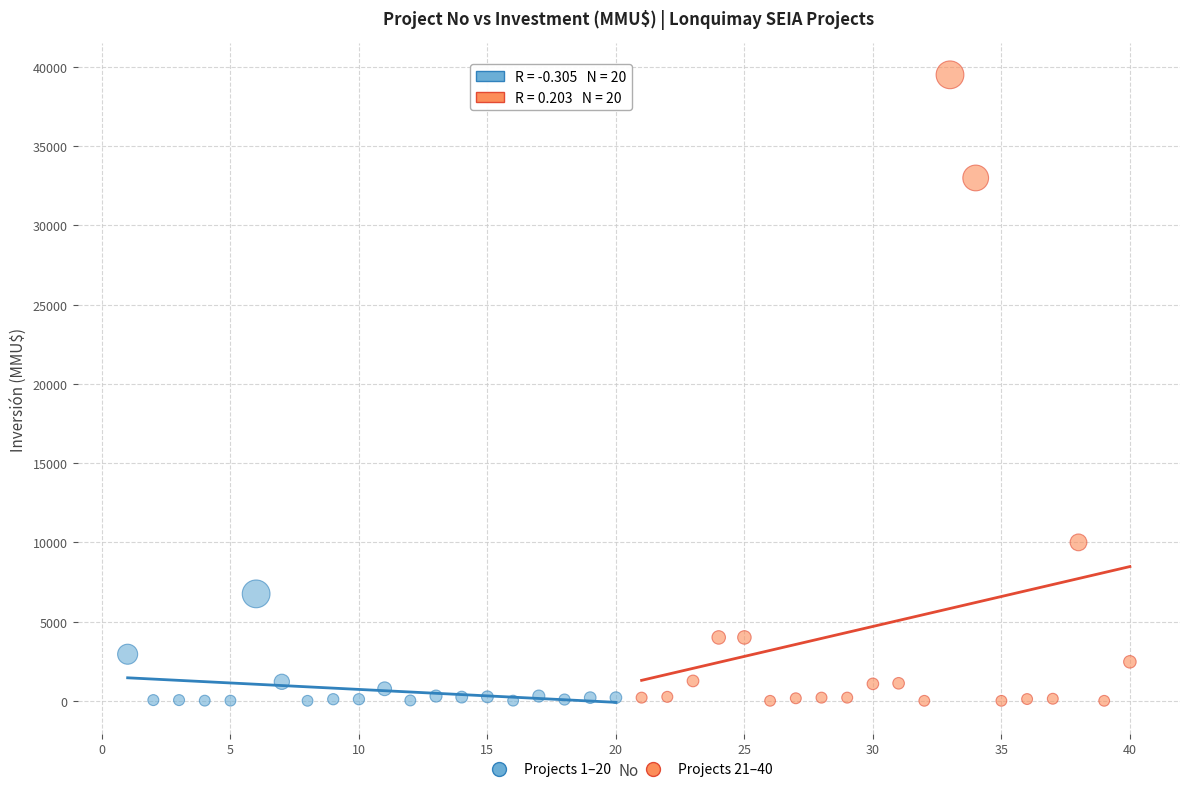

Which series has the largest Y range (max minus min)?

Projects 21–40